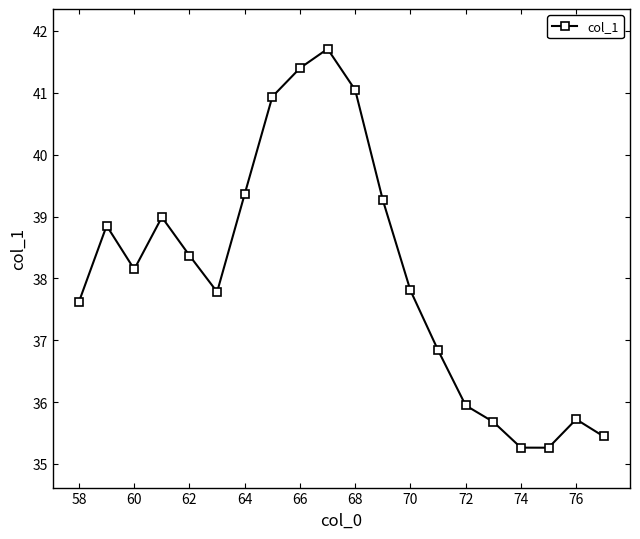

Reading right to left, extract all data points from this chart.

35.4	35.7	35.3	35.3	35.7	35.9	36.8	37.8	39.3	41.0	41.7	41.4	40.9	39.4	37.8	38.4	39.0	38.1	38.9	37.6